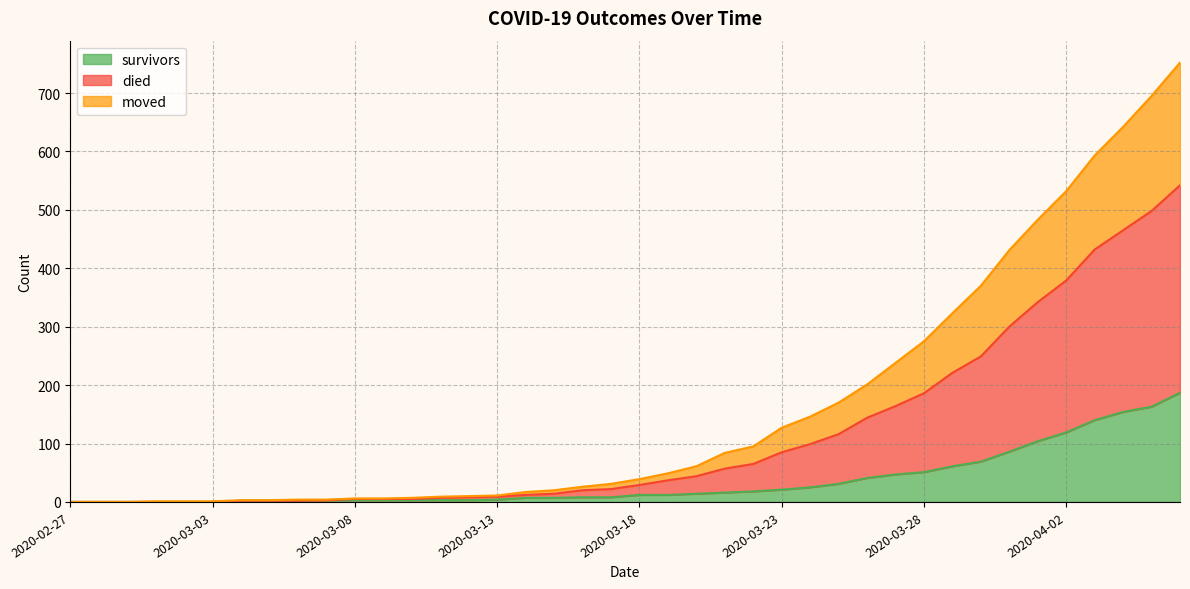

The survivors series shows 2 at 2020-03-06. True or false?

True